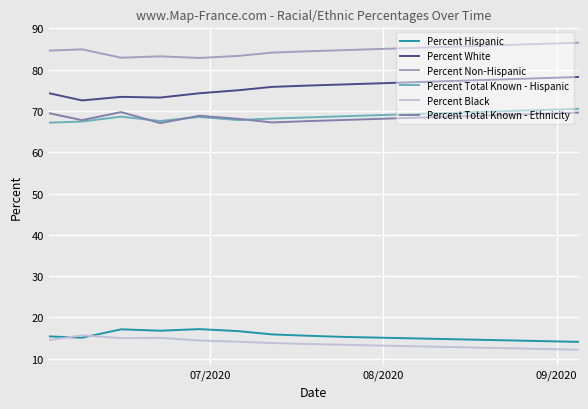

What is the maximum value shown in the chart?

86.5